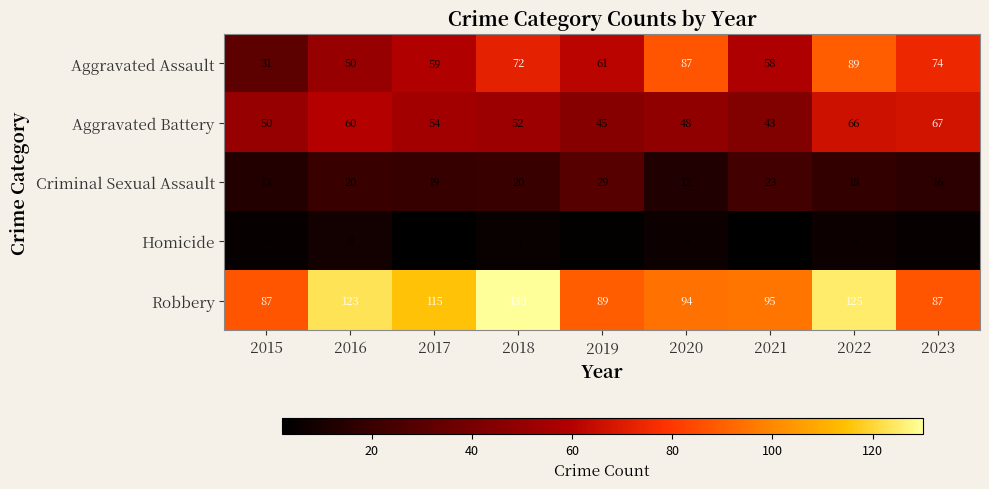

What is the spread (max minus min) of values at 2023?

83